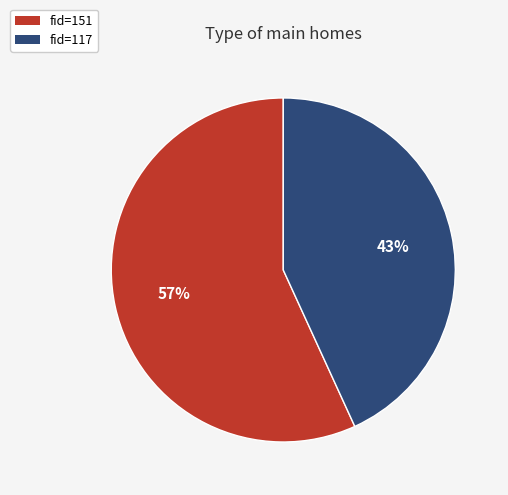

Approximately how many times larger is the value at fid=117 compared to fid=151?

0.8